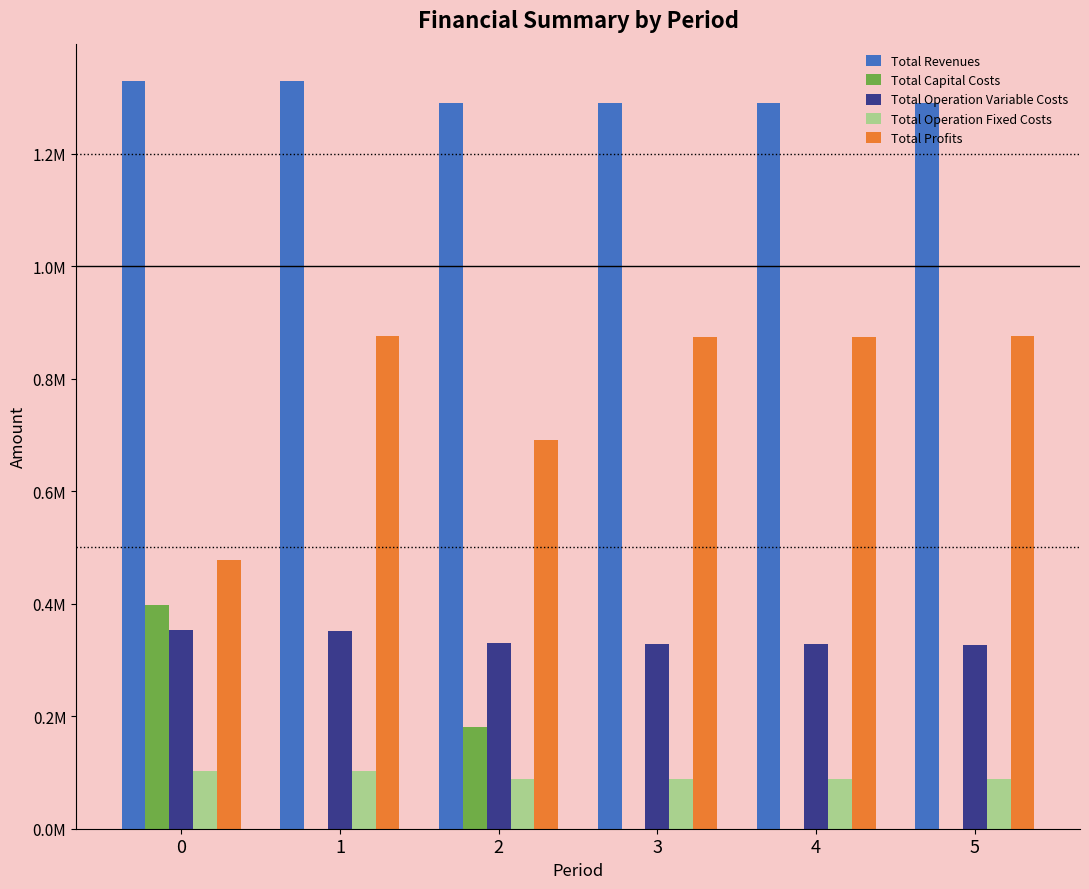

Does the chart contain stacked bars?

No